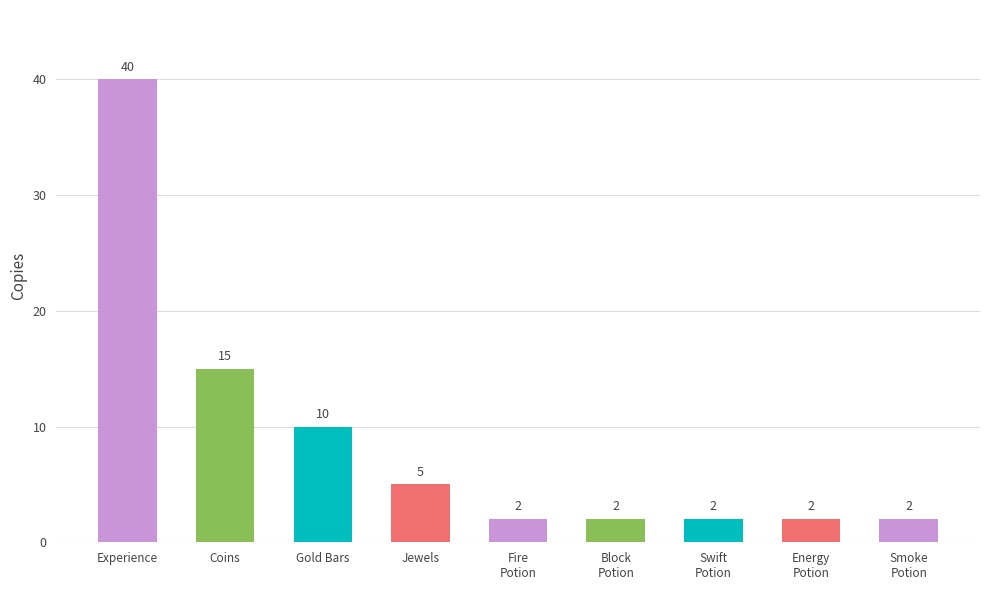

Between Gold Bars and Experience, which is larger?

Experience